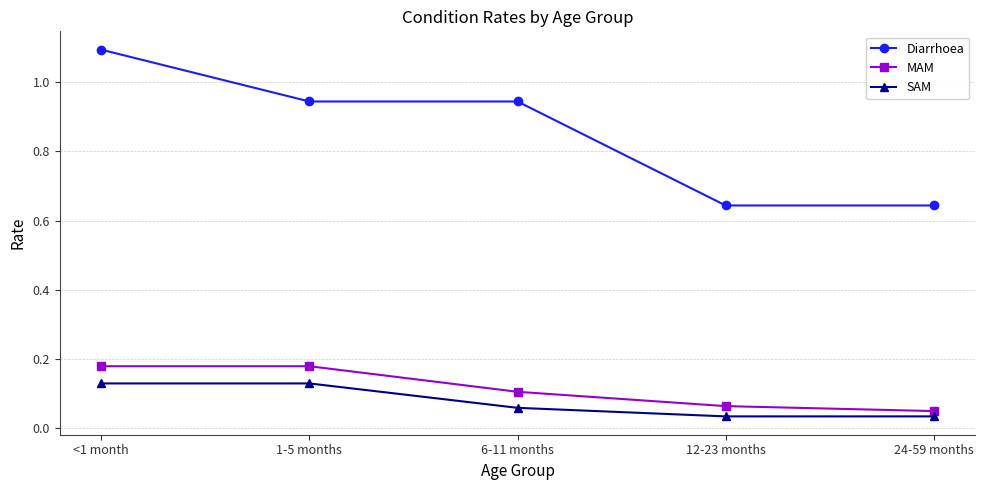

Rank the series by their maximum value, from lowest to highest.

SAM, MAM, Diarrhoea